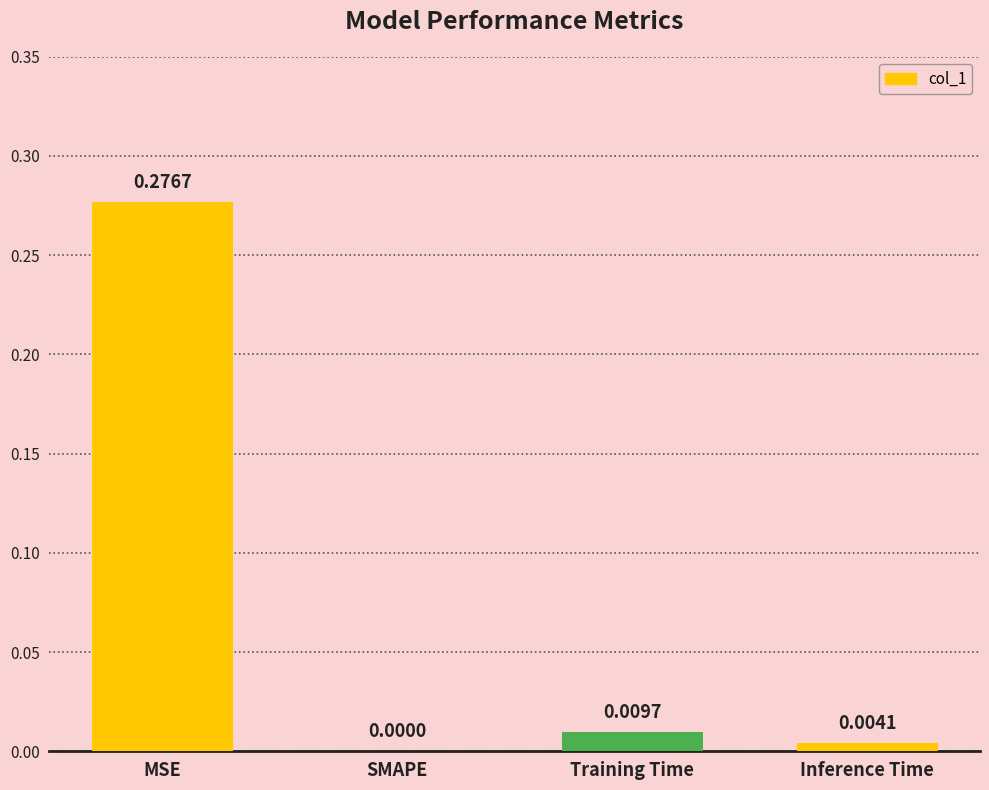

At which category does the chart reach its peak across all series?

MSE